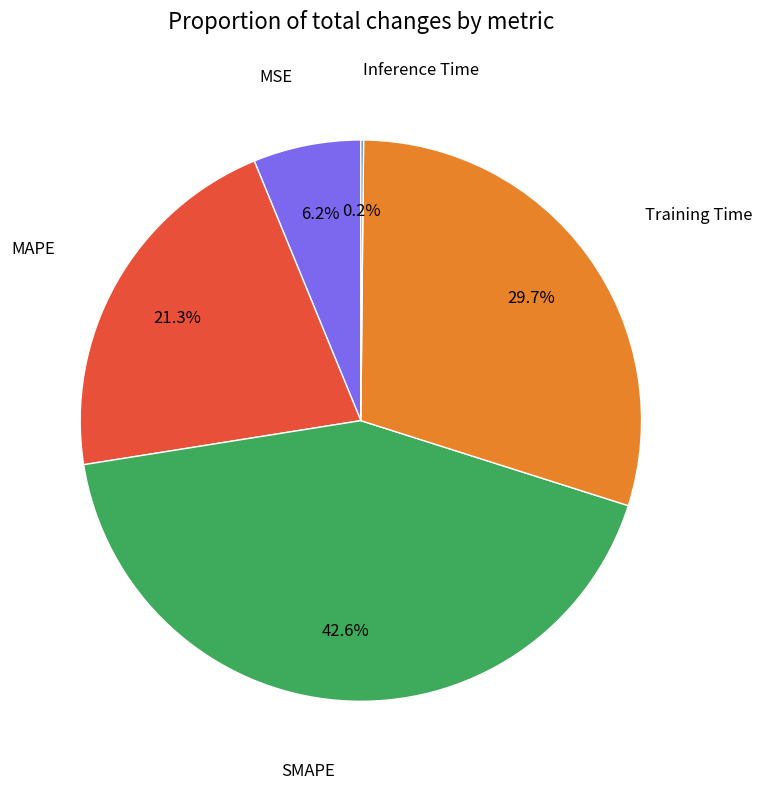

Is there any slice that represents more than half of the pie?

No